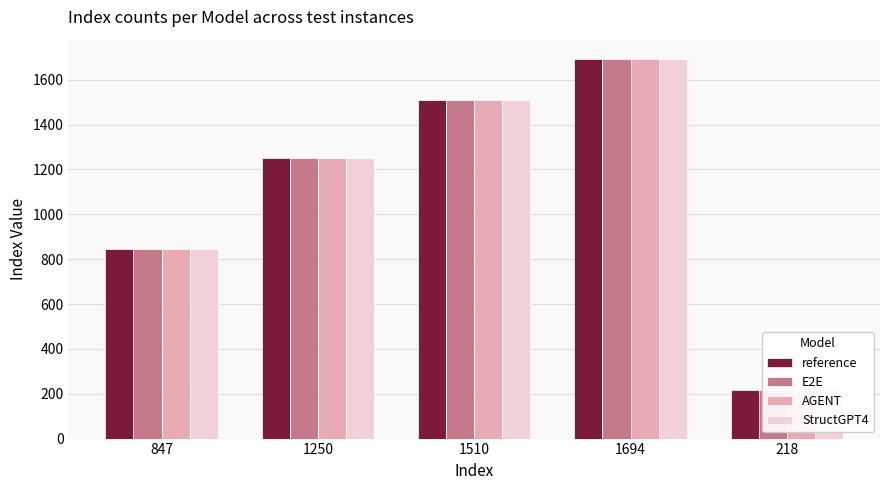

What is the label of the 2nd bar from the right?

1694